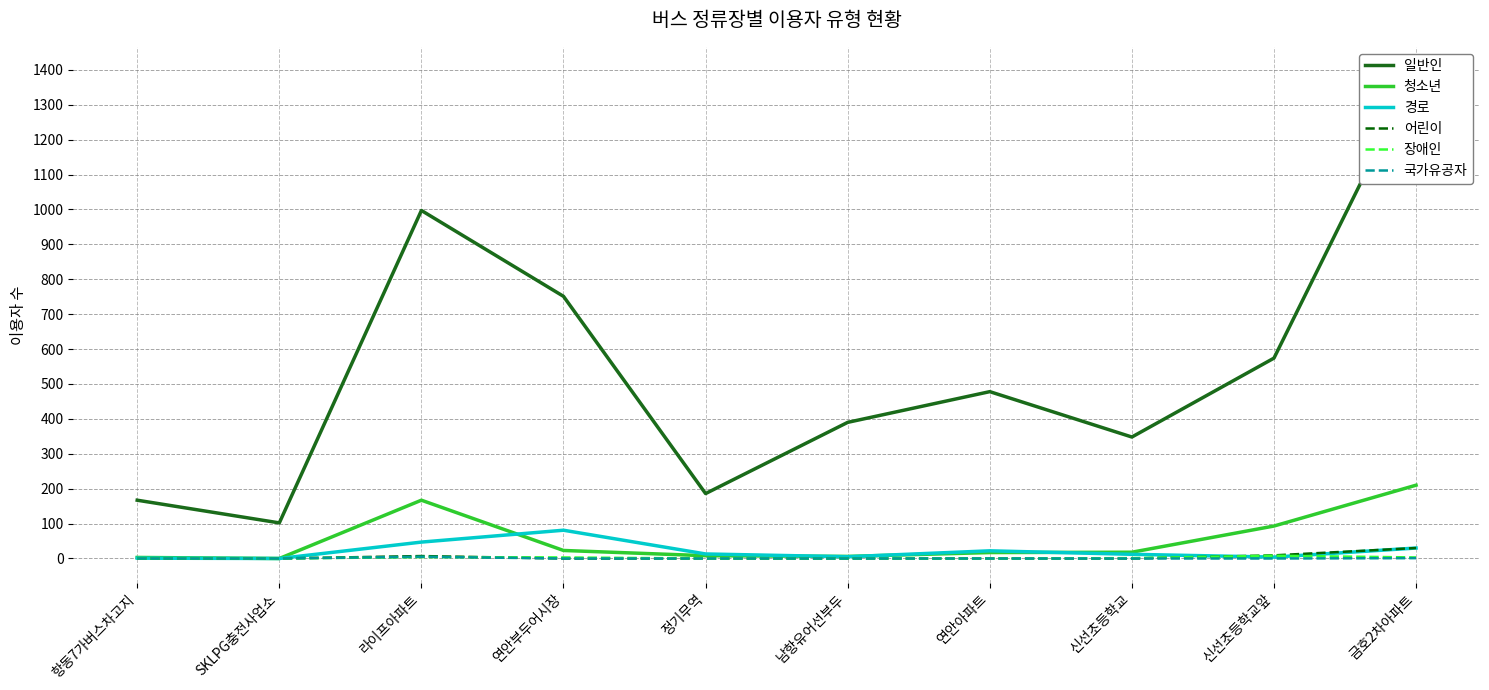

In 어린이, how many points are higher than both neighbors (excluding endpoints)?

1